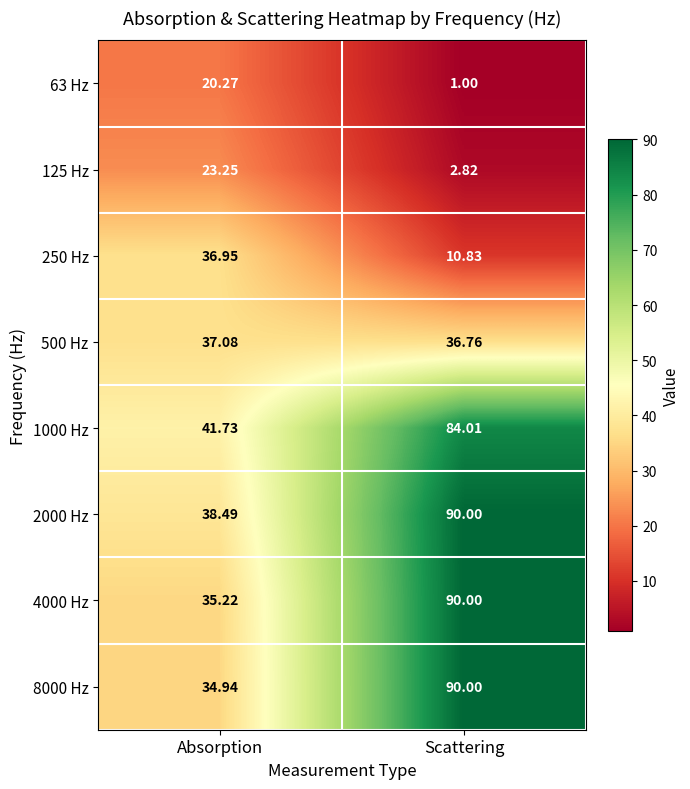

Where does the 1000 Hz series first go above 84?

Scattering